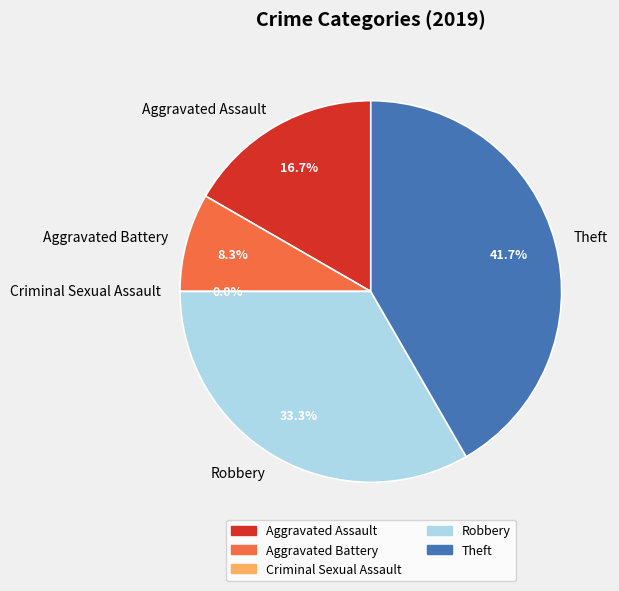

True or false: Aggravated Battery accounts for 8% of the total.

True